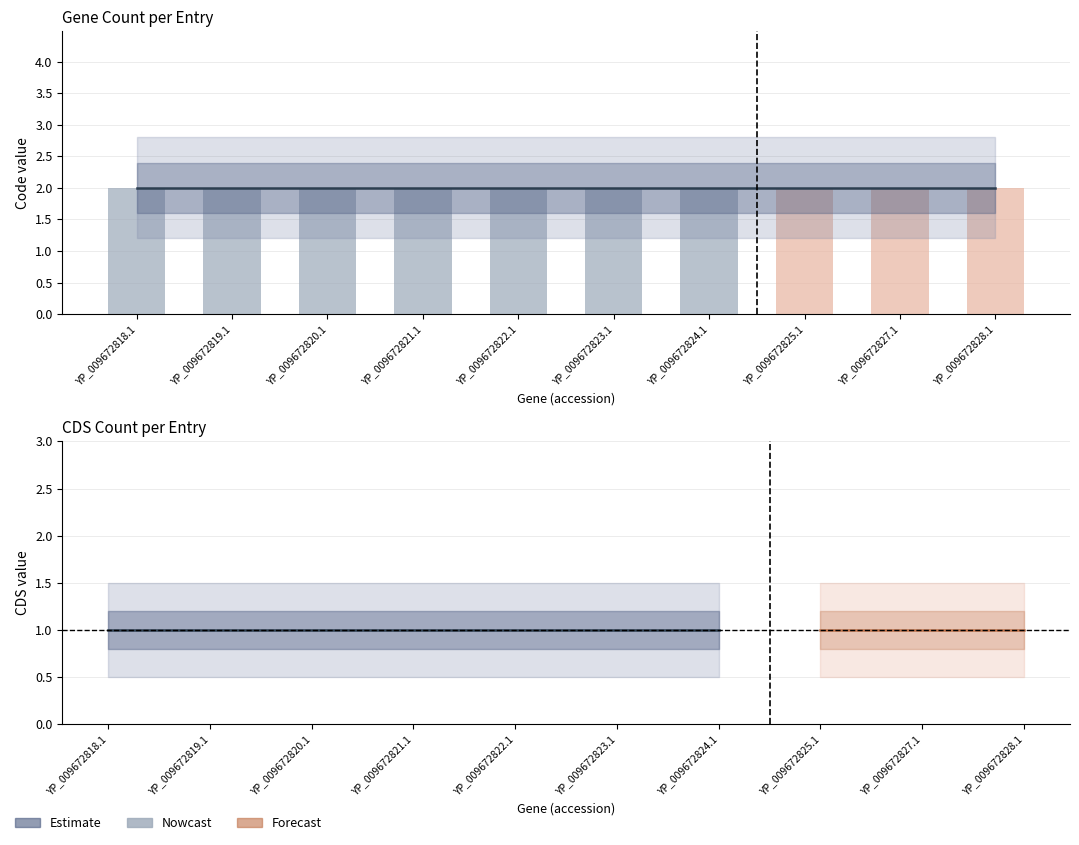

What is the sum of all CDS values?

10